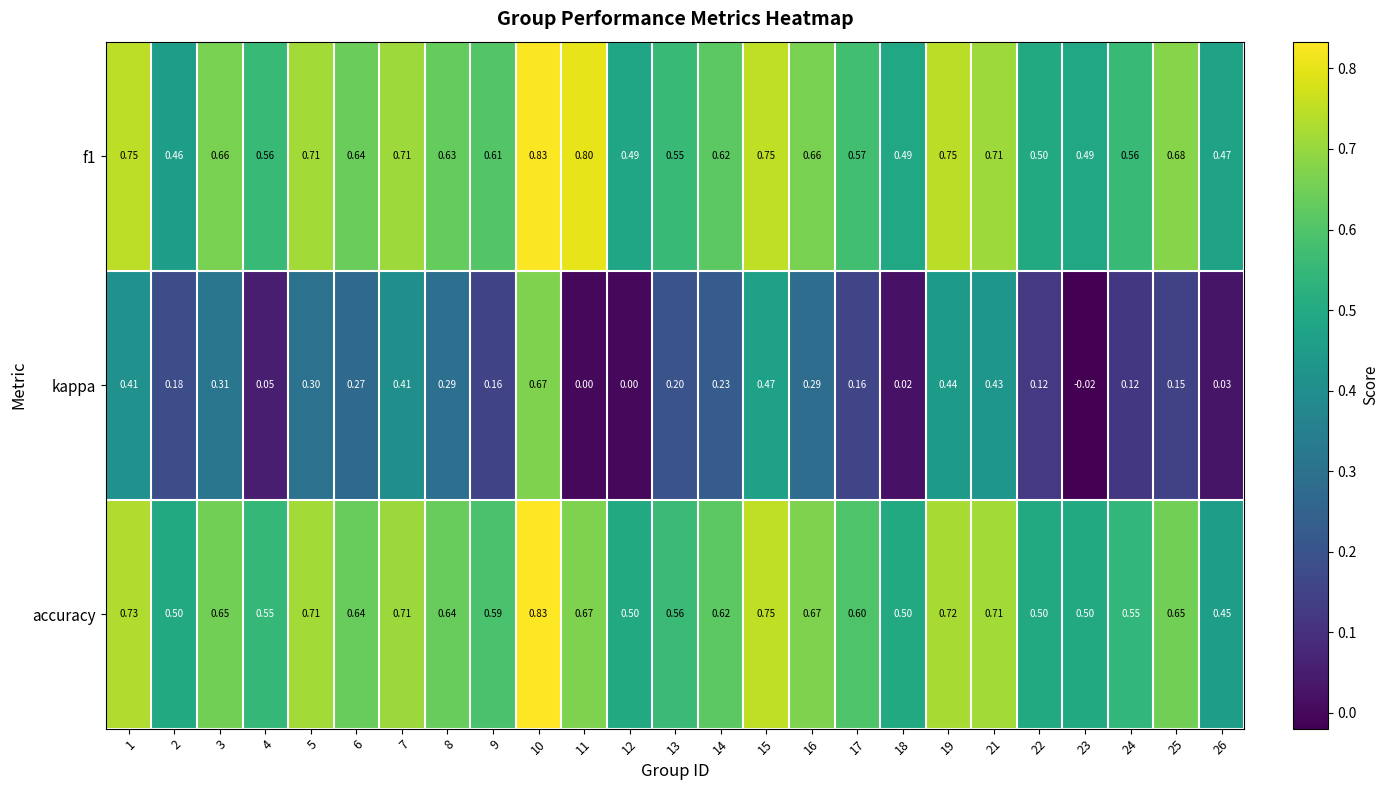

Rank the series at 6 from highest to lowest value.

f1, accuracy, kappa